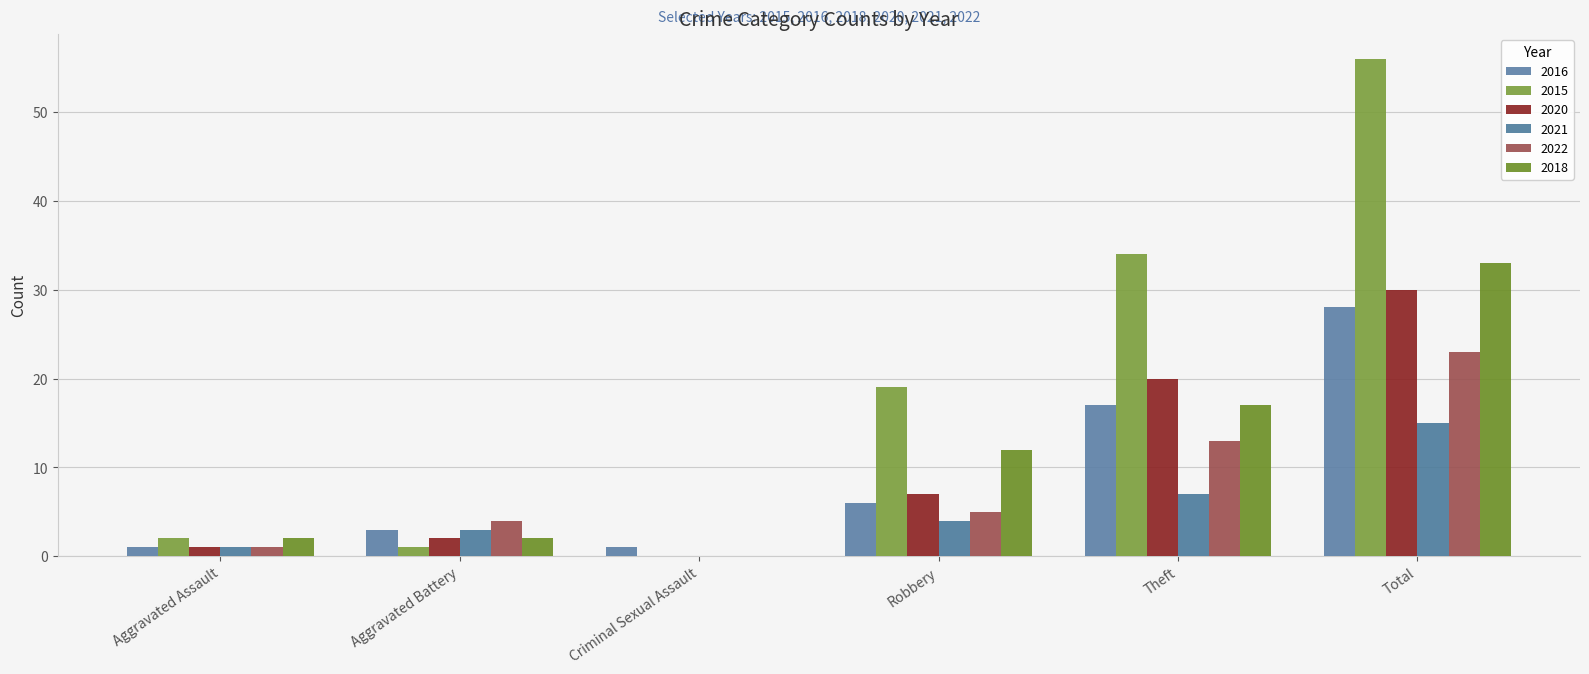

At Theft, list the series in order from smallest to largest.

2021, 2022, 2016, 2018, 2020, 2015